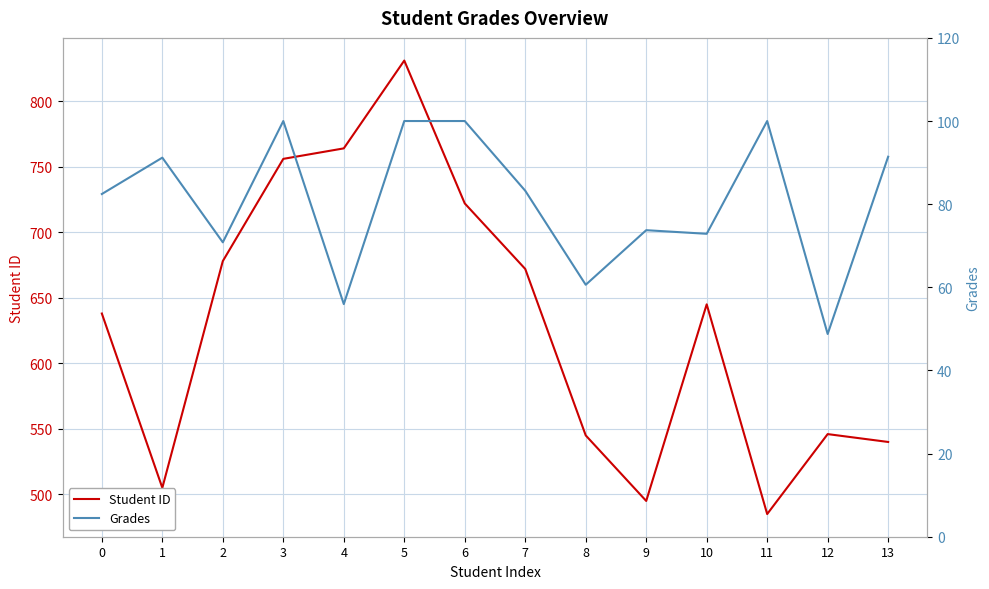

Rank the series at 8 from lowest to highest value.

Grades, Student ID